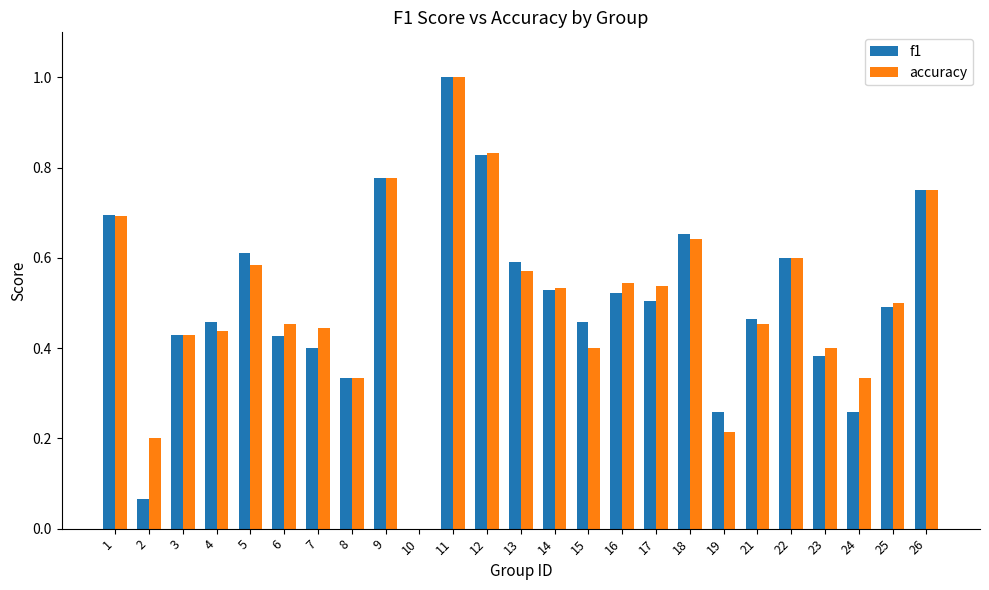

True or false: accuracy has a value of 0.5 at 16.

True